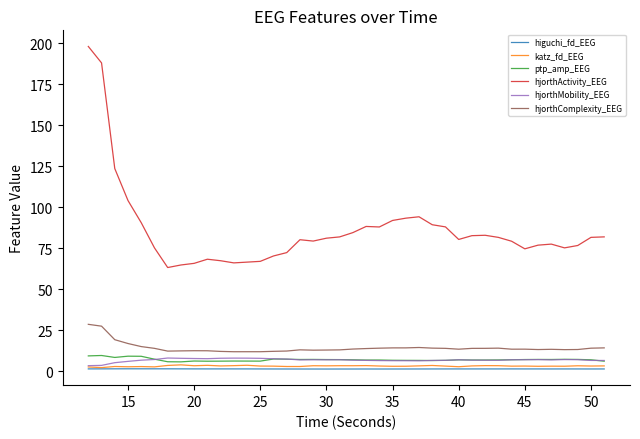

Which series has the widest spread of values?

hjorthActivity_EEG